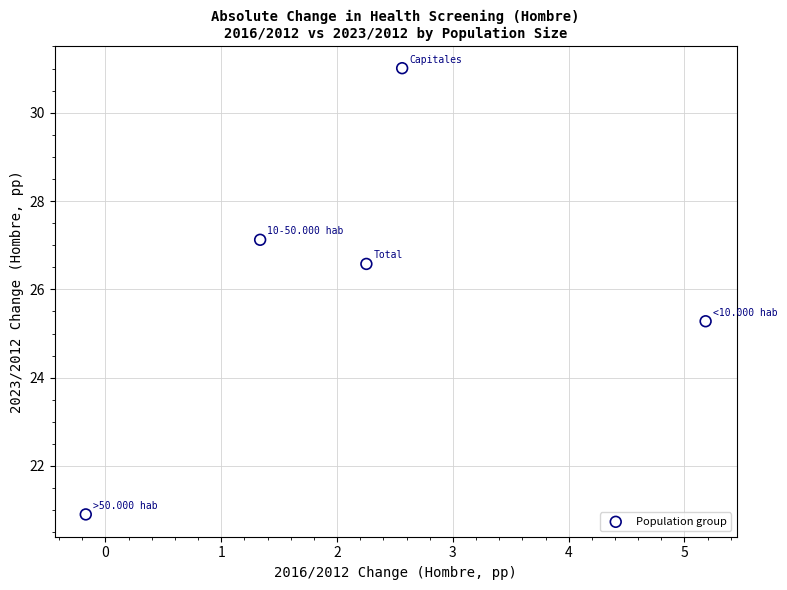

What Y value in the scatter plot is closest to 25?

25.3